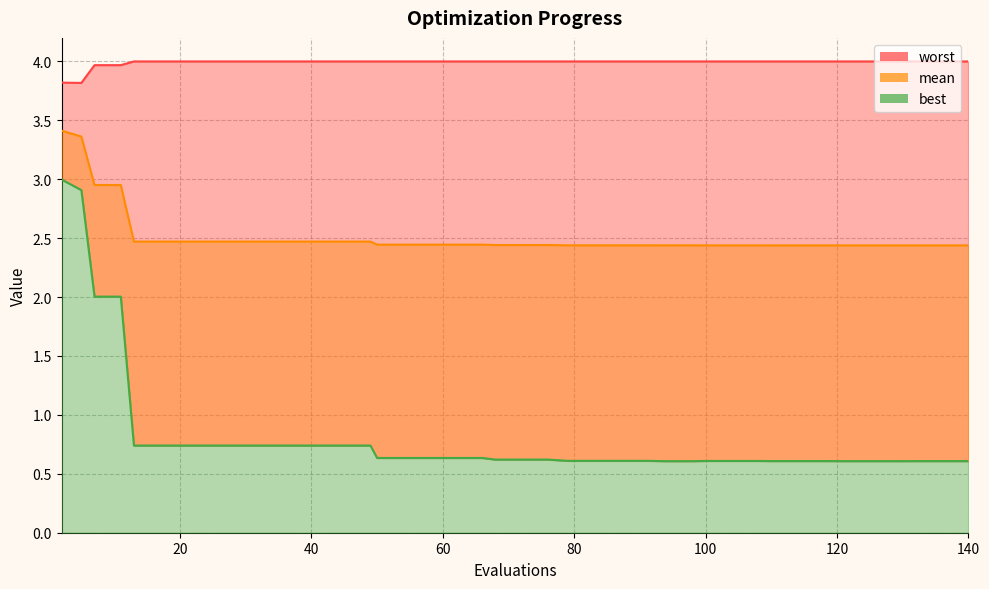

What is the sum of all worst values?

159.6